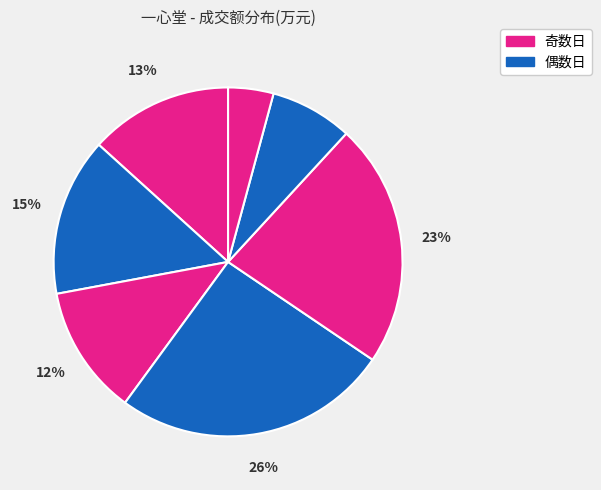

Count the number of slices in the pie.

7